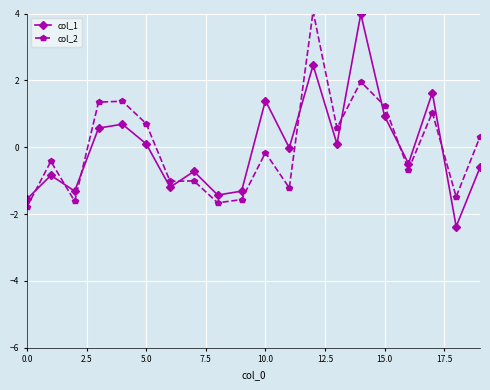

What is the difference between the second highest and minimum values in the col_2 series?

3.7